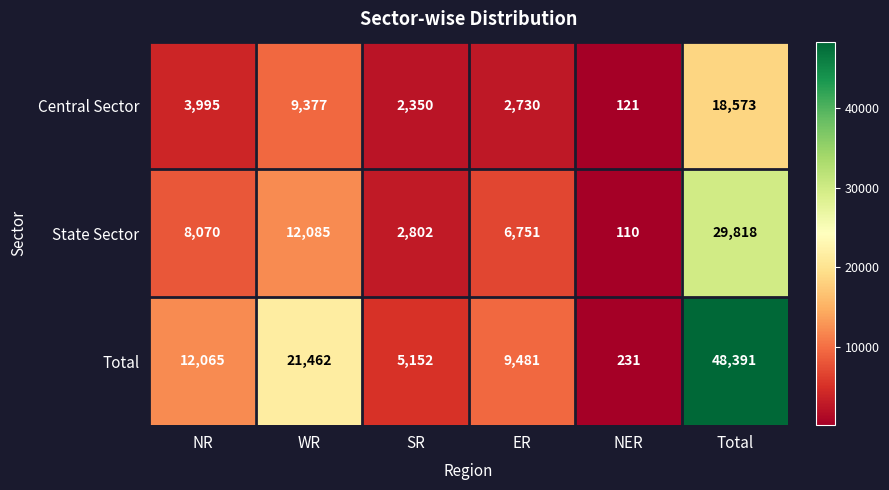

Which label corresponds to the largest value in the chart?

Total